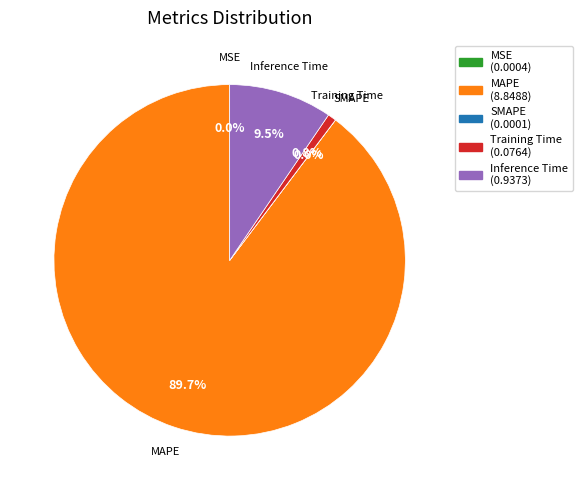

Which category has the biggest portion of the pie?

MAPE